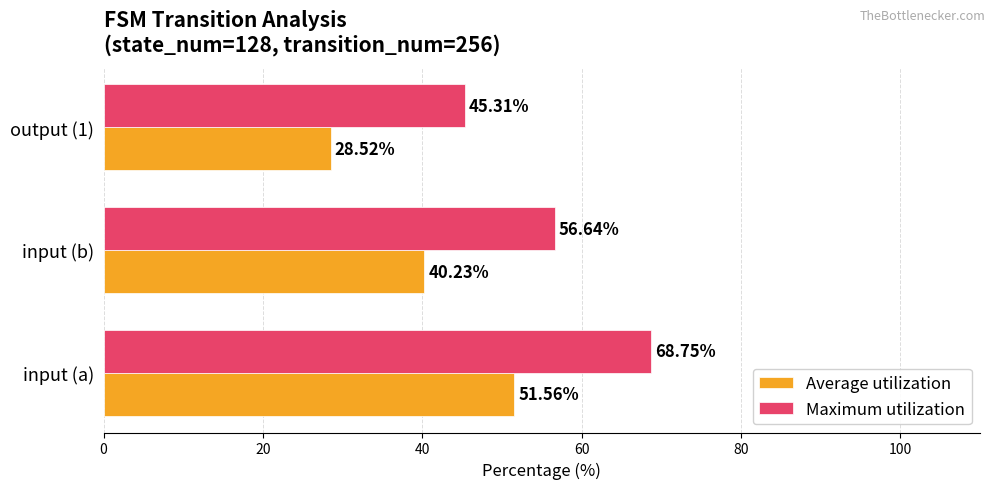

At how many categories does at least one series exceed 53?

2